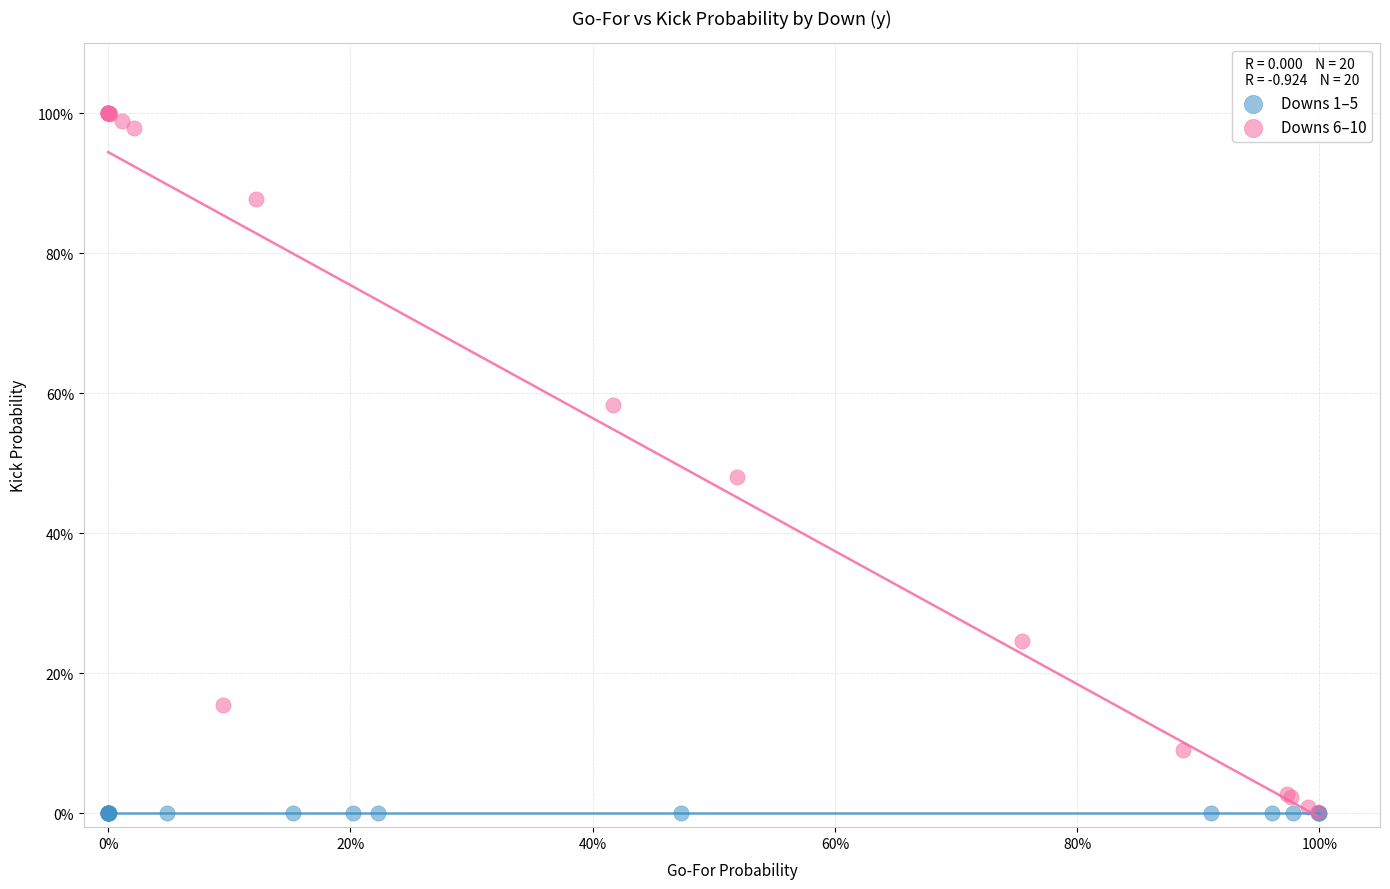

Which series reaches the maximum Y coordinate?

Downs 6–10